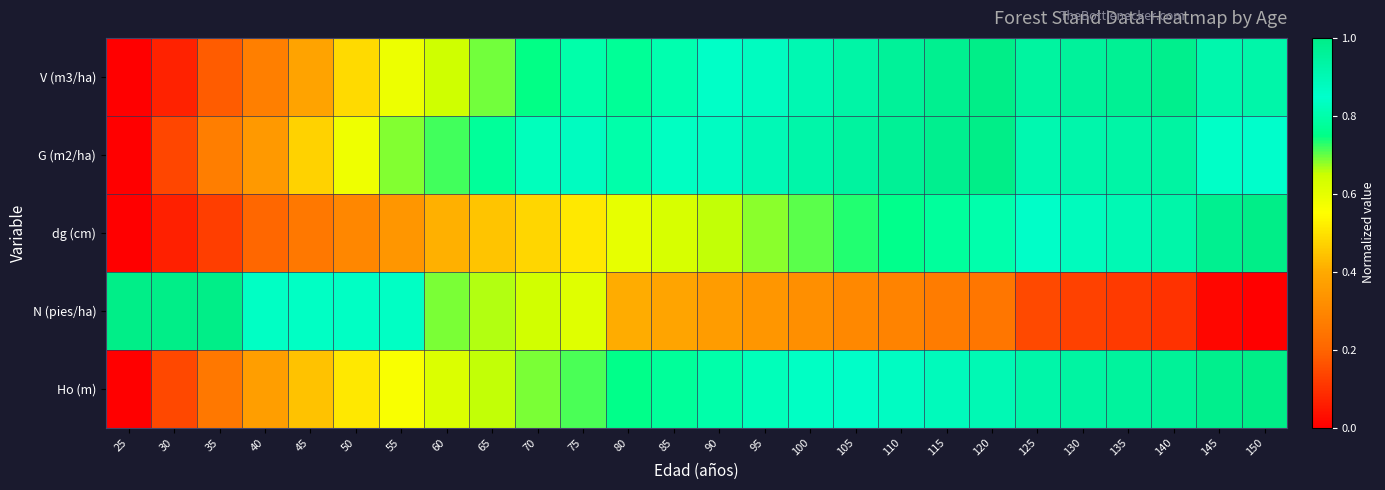

Rank the series at 140 from highest to lowest value.

V (m3/ha), Ho (m), G (m2/ha), dg (cm), N (pies/ha)